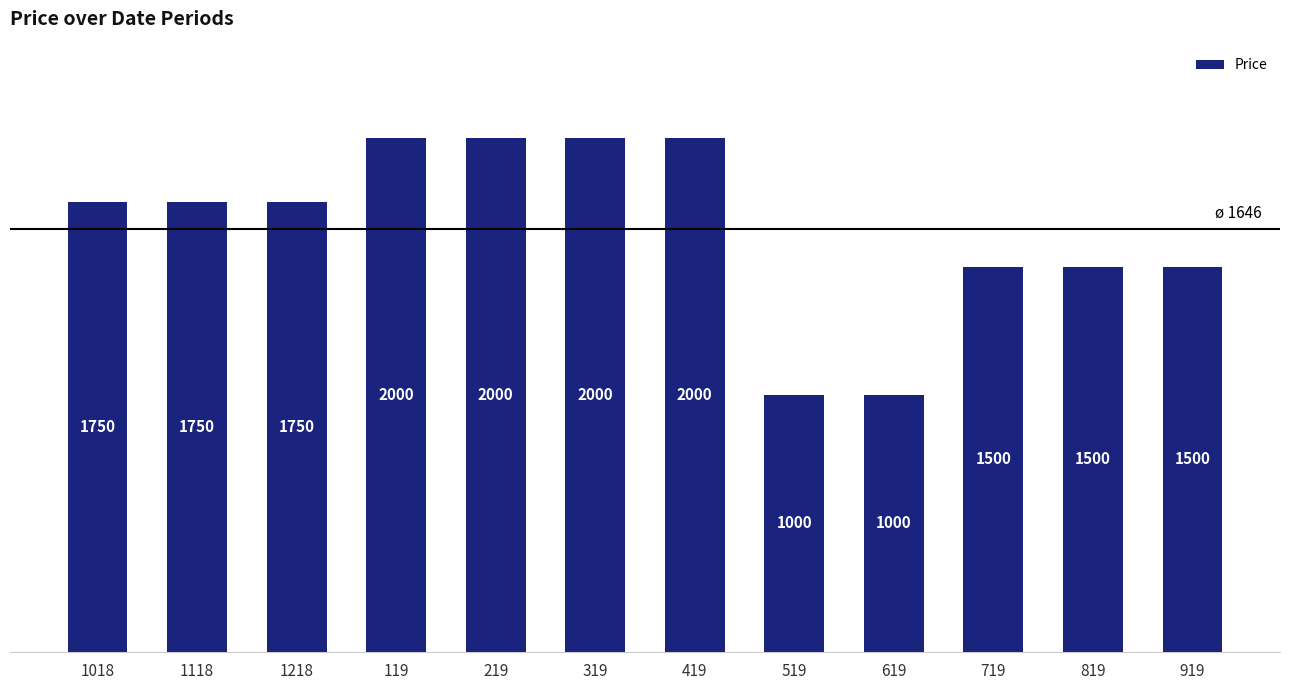

What is the change in value from 1118 to 519?

-750